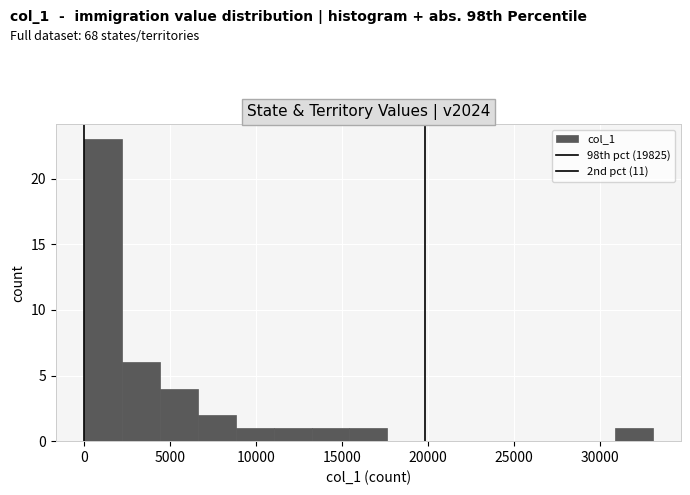

Reading left to right, transcribe this chart: for each bar, give the range it covers on the x-axis and its height. Neither the bar edges nor the heights are printed on the chart, so give them approximately, as read against the axes.

0 to 2000: 23
2000 to 4500: 6
4500 to 6500: 4
6500 to 9000: 2
9000 to 11000: 1
11000 to 13000: 1
13000 to 15500: 1
15500 to 17500: 1
17500 to 20000: 0
20000 to 22000: 0
22000 to 24500: 0
24500 to 26500: 0
26500 to 28500: 0
28500 to 31000: 0
31000 to 33000: 1